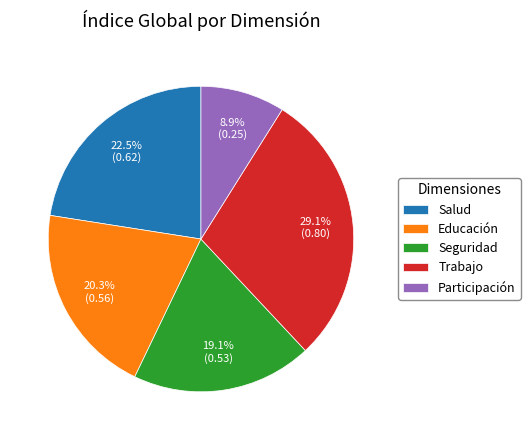

To the nearest percent, what is the difference between the Participación and Trabajo slice percentages?

20%